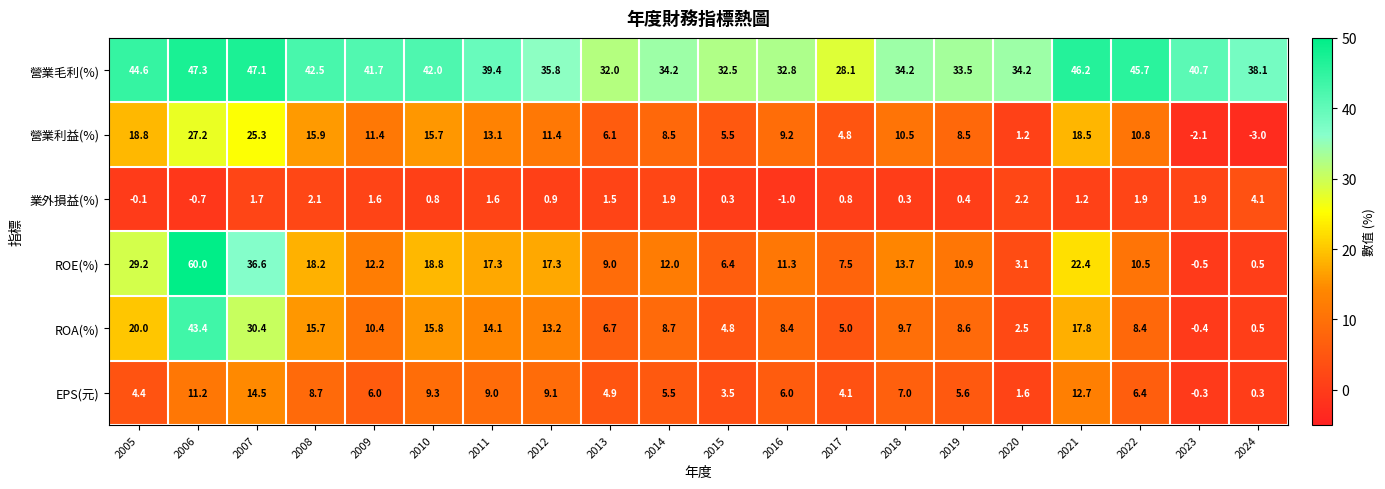

What is the difference between the maximum and minimum values in the 業外損益(%) series?

5.1